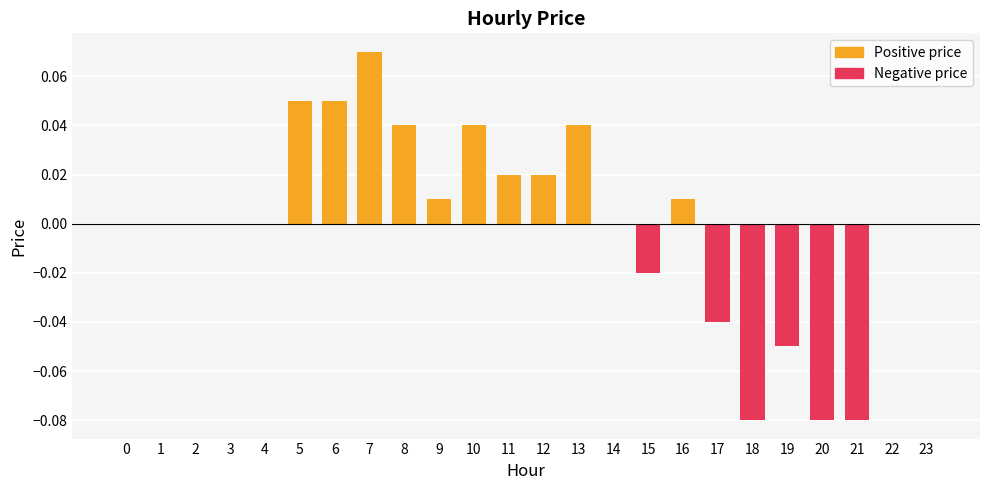

Rank the series at 20 from lowest to highest value.

Negative price, Positive price